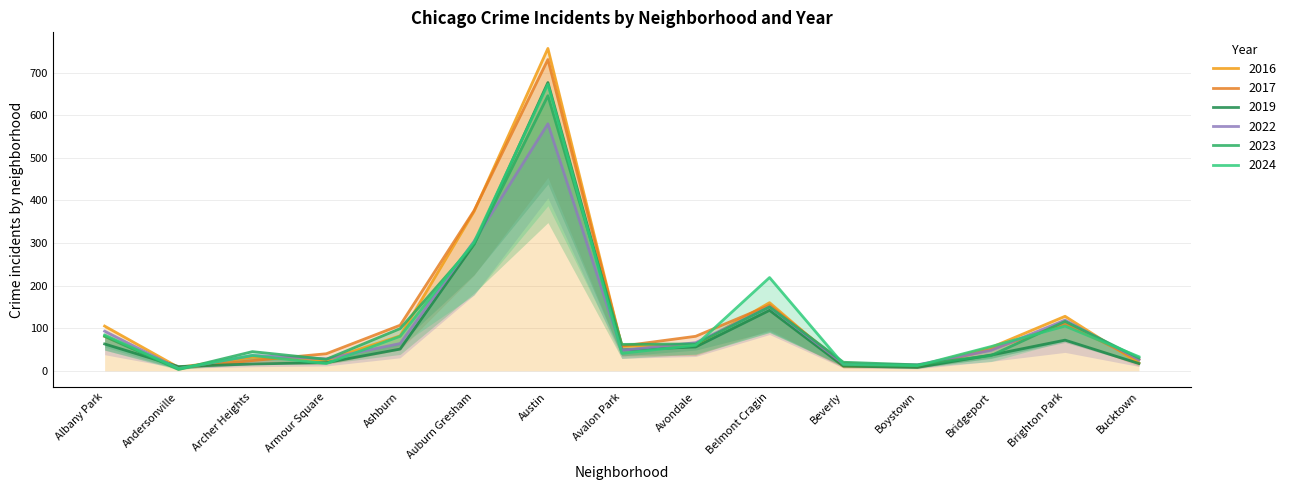

What position from the left is Boystown?

12